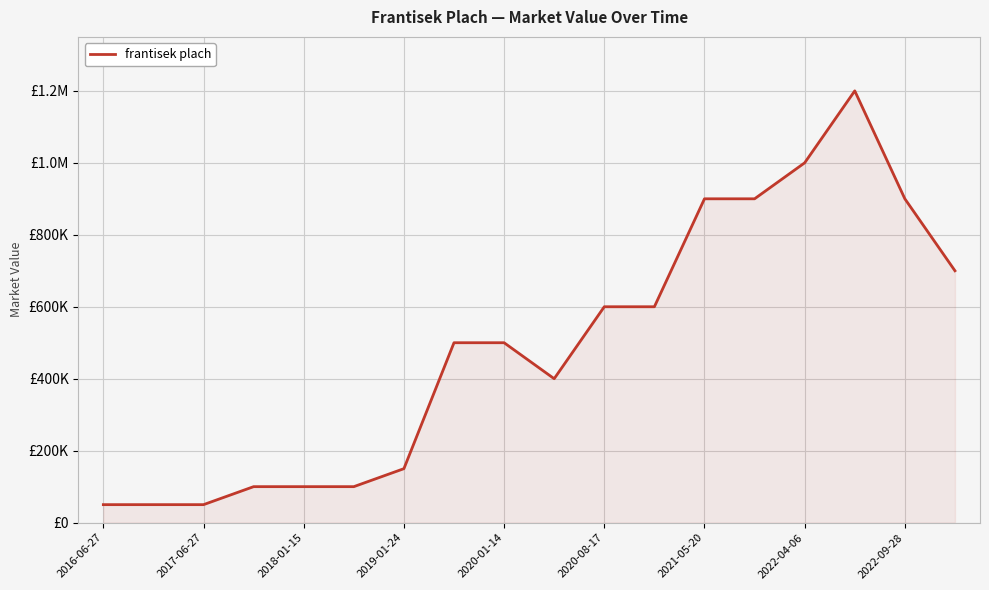

What is the label of the 3rd point from the right?

15